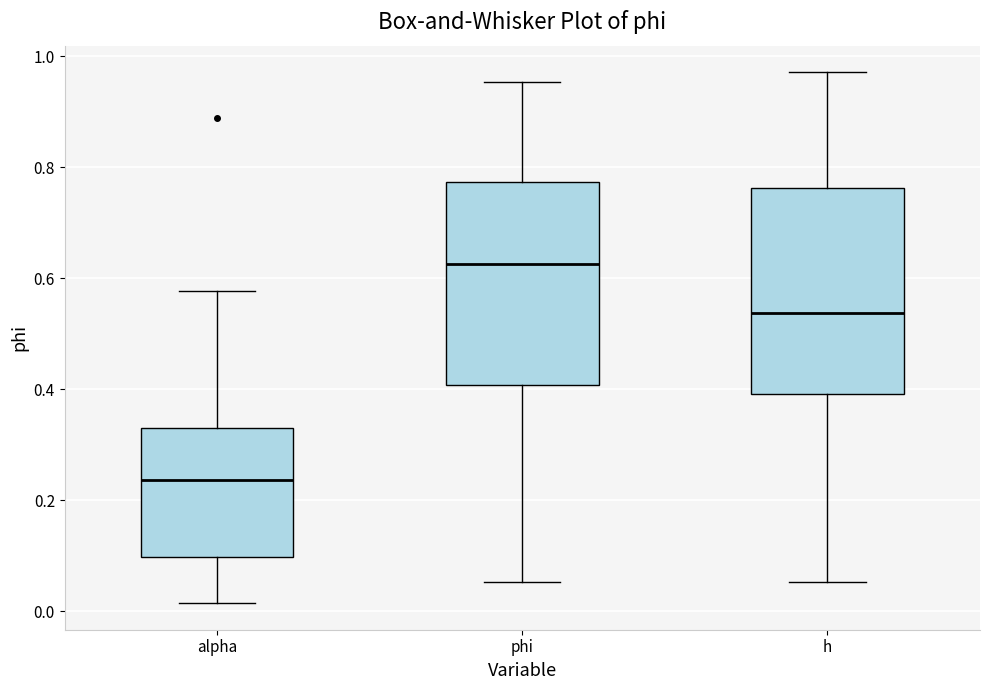

Reading left to right, read every box against the y-axis: the position of its median line, the range the box covers, and the ends of its whiskers. The values are not printed on the chart, so give them approximately, as read against the axis.

alpha: median 0.24, box 0.10 to 0.32, whiskers 0.02 to 0.58
phi: median 0.62, box 0.40 to 0.78, whiskers 0.06 to 0.96
h: median 0.54, box 0.40 to 0.76, whiskers 0.06 to 0.98